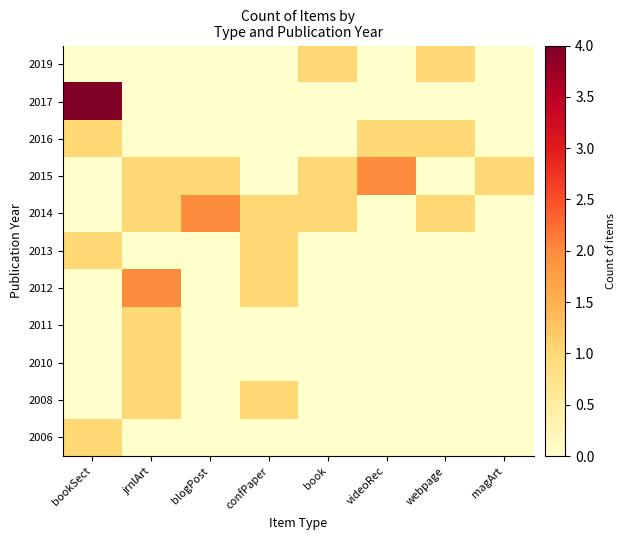

Which category has the highest value across all series?

bookSect